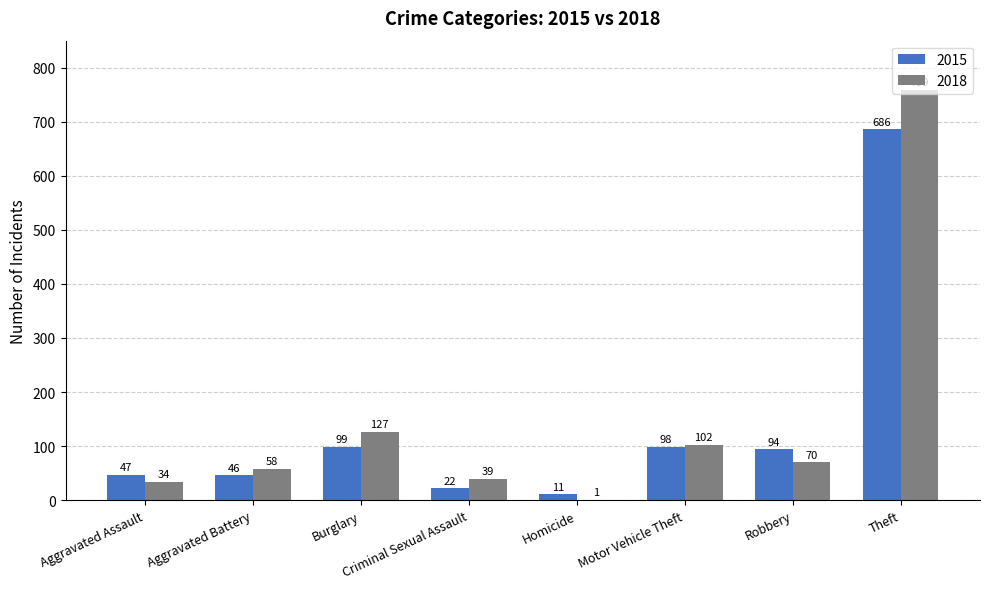

Between Burglary and Motor Vehicle Theft, which series saw the biggest shift?

2018